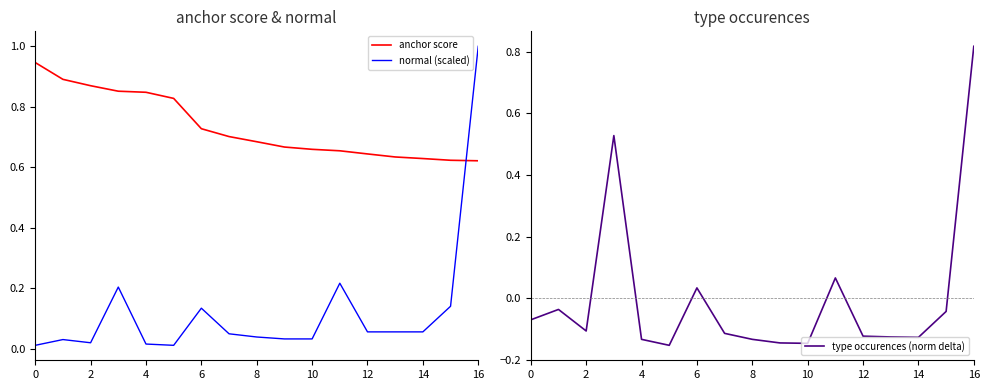

How many values in type occurences (norm delta) are above zero?

4